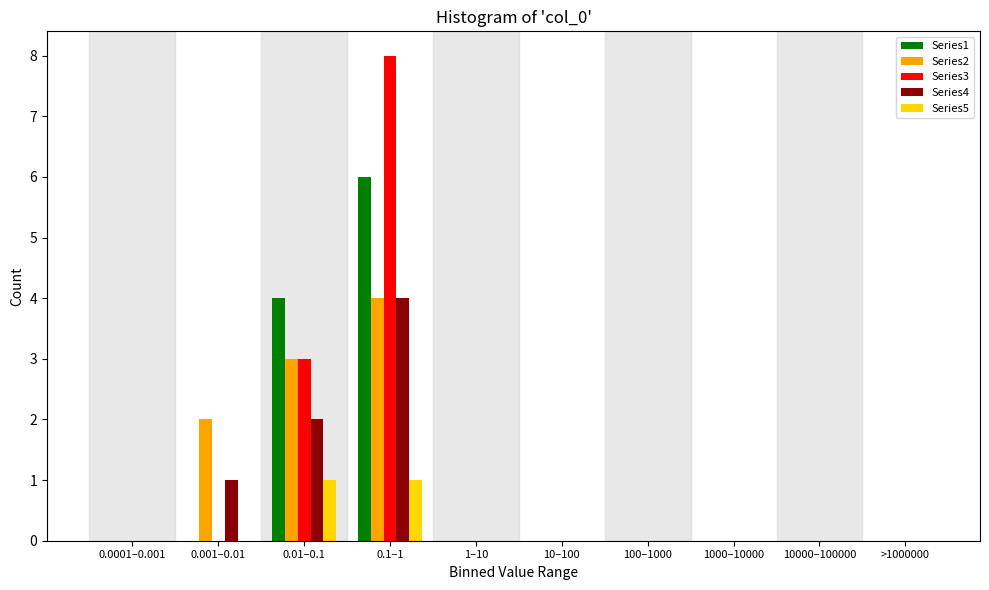

Which category has the highest value across all series?

0.1–1